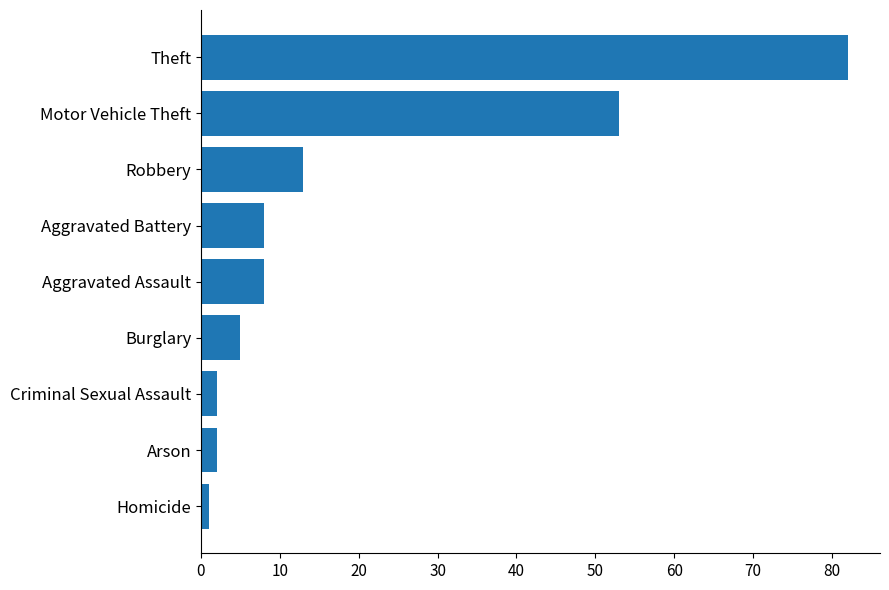

How many bars are there in total?

9